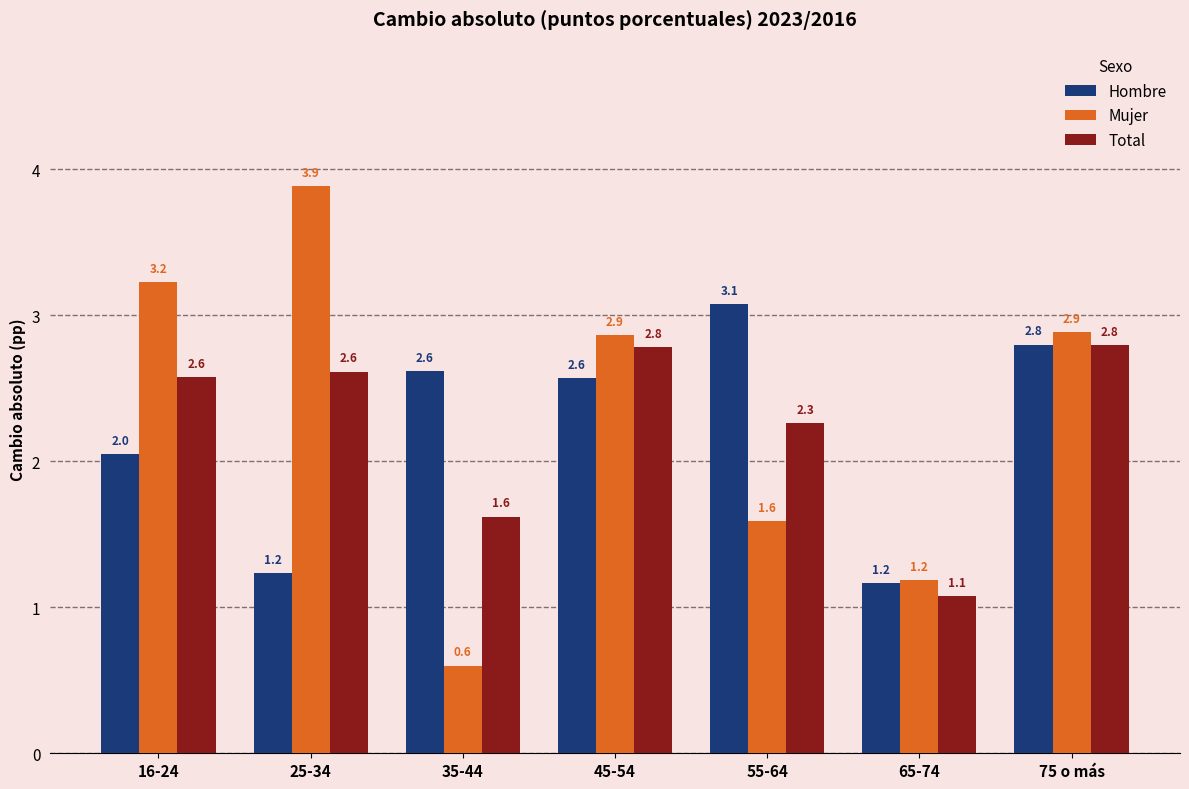

What are all the series names shown in the legend?

Hombre, Mujer, Total